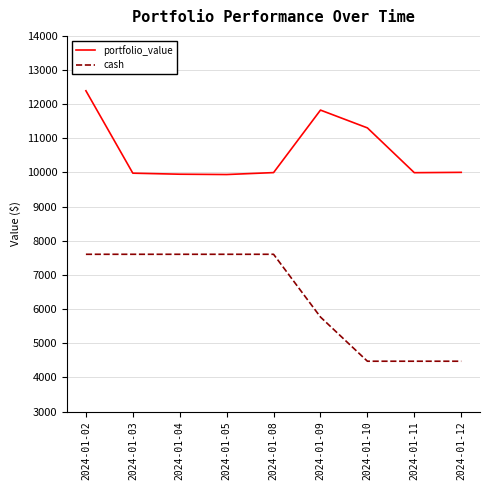

Rank the series by their maximum value, from lowest to highest.

cash, portfolio_value